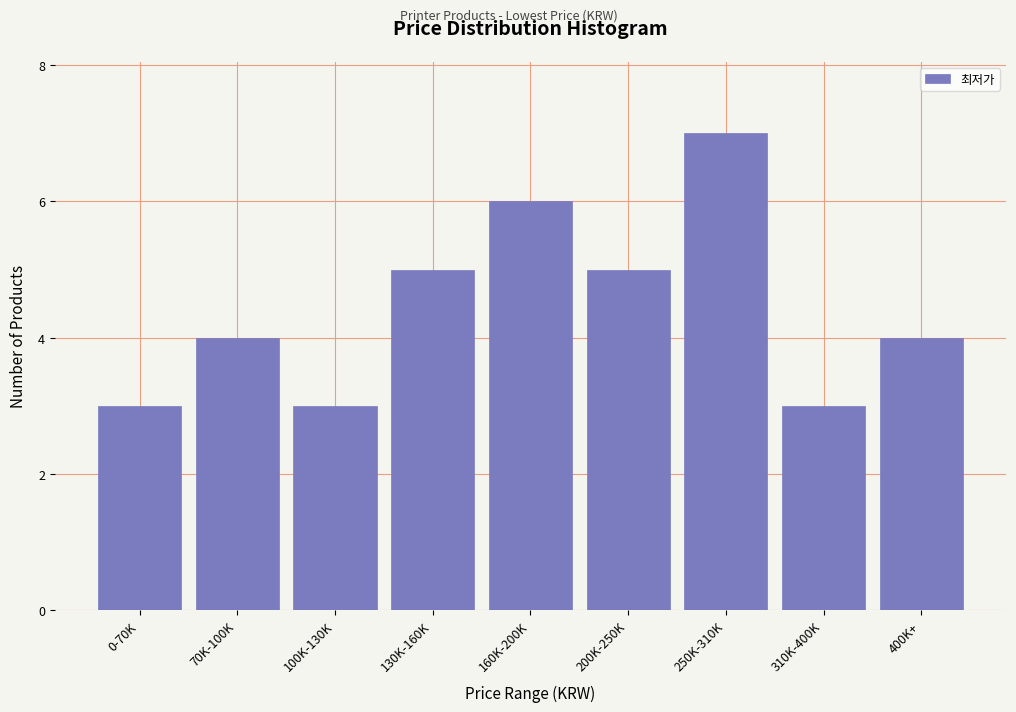

Reading left to right, transcribe all the data shown in this chart.

0-70K=3	70K-100K=4	100K-130K=3	130K-160K=5	160K-200K=6	200K-250K=5	250K-310K=7	310K-400K=3	400K+=4